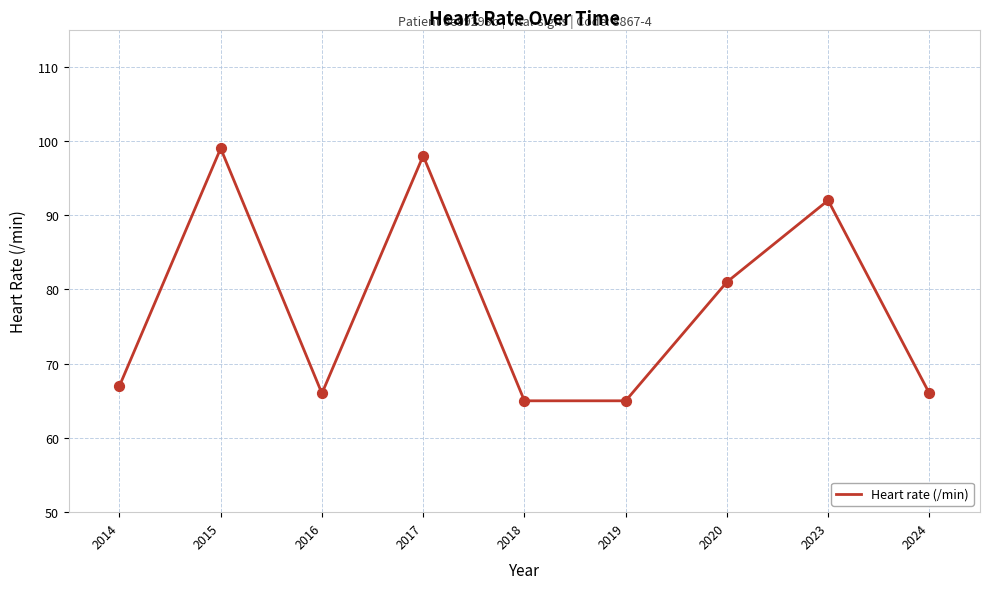

What is the ratio of the value at 2014 to the value at 2015?

0.7